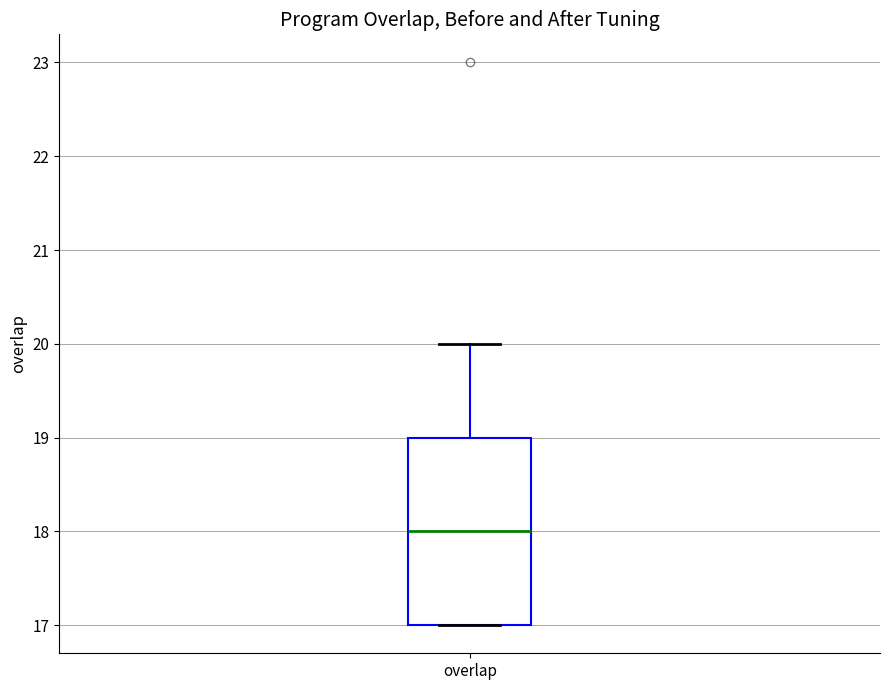

Where does the median line of the box for overlap sit on the y-axis? The values are not printed on the chart, so give them approximately, as read against the axis.

18